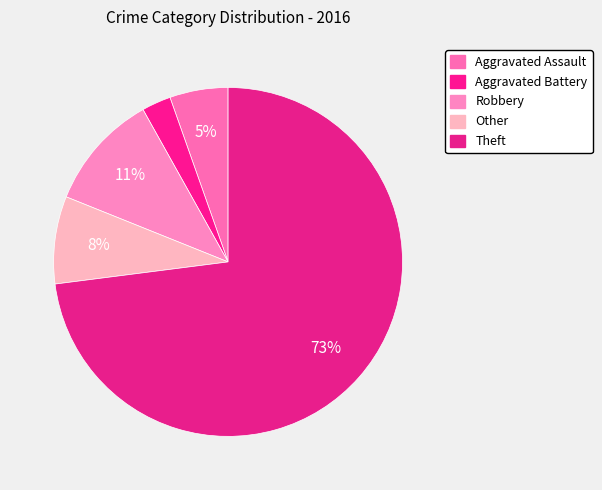

Which category accounts for the majority?

Theft